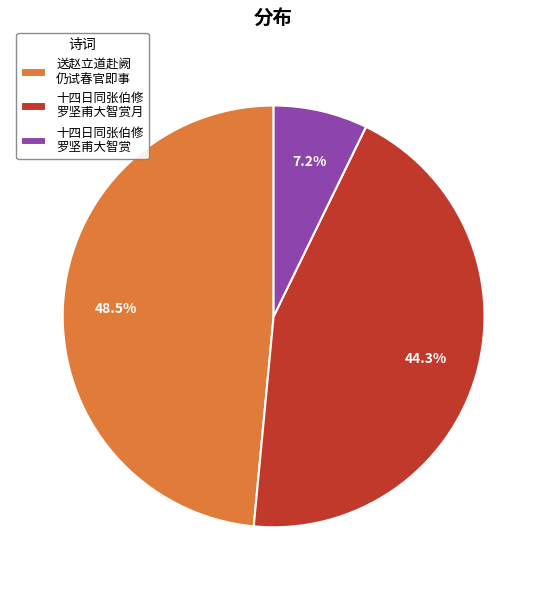

Rank the categories by value from highest to lowest.

送赵立道赴阙 仍试春官即事, 十四日同张伯修 罗坚甫大智赏月, 十四日同张伯修 罗坚甫大智赏